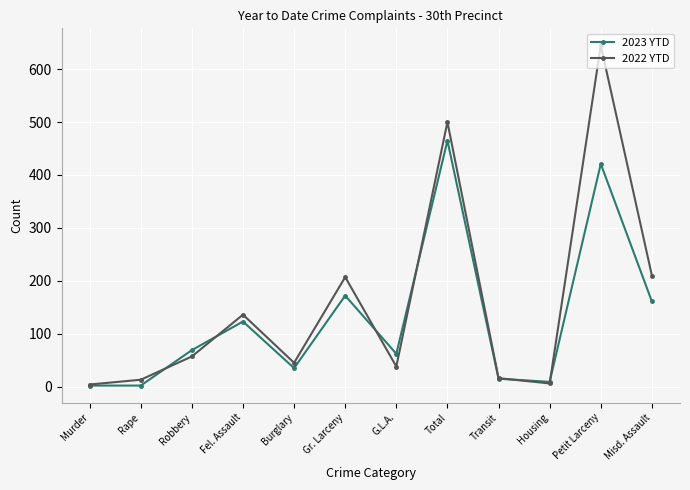

Count the number of data series in this chart.

2